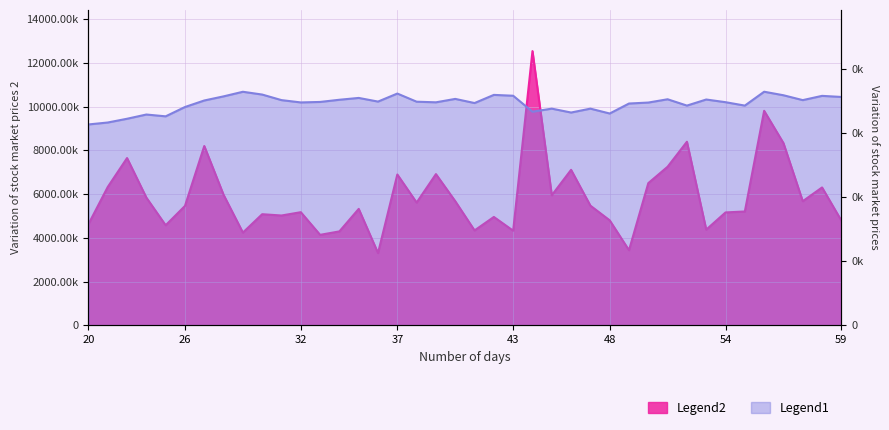

True or false: Volume and Adj Close cross at least once.

False